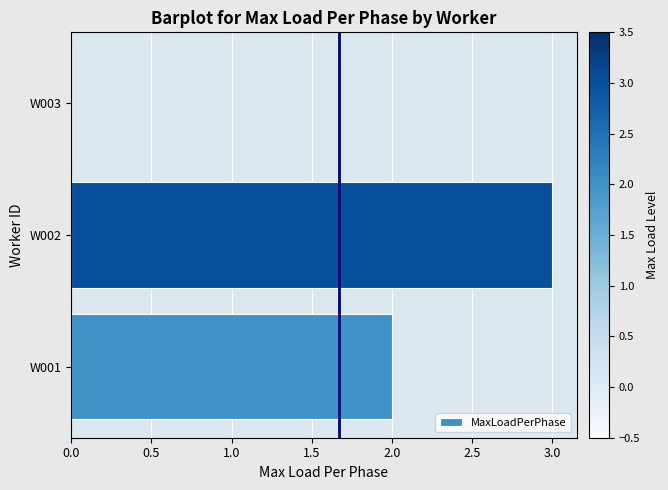

What is the sum of all values?

5